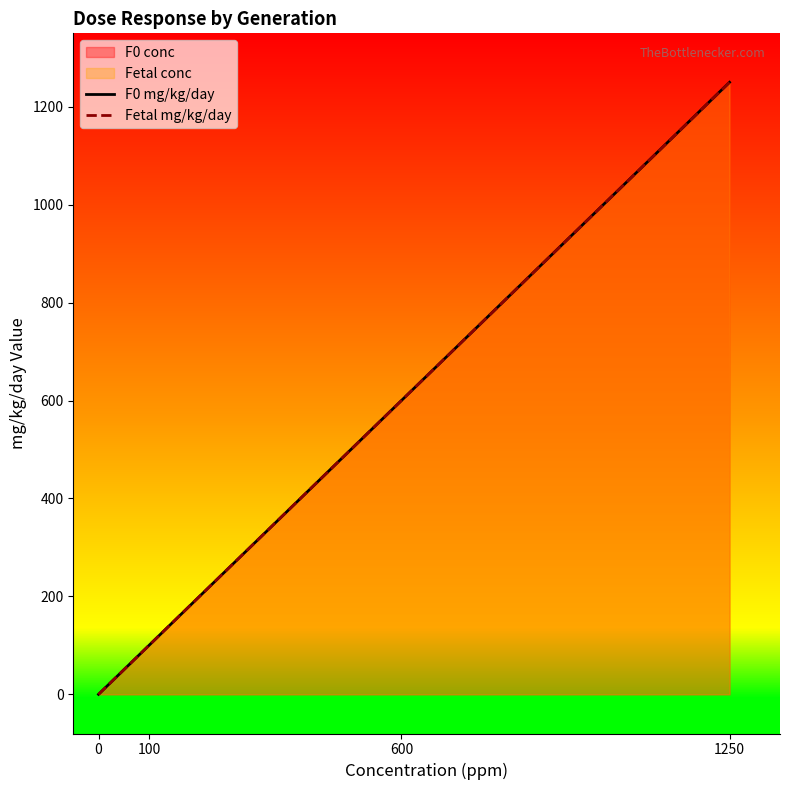

True or false: Fetal mg/kg/day and F0 mg/kg/day intersect in this chart.

False